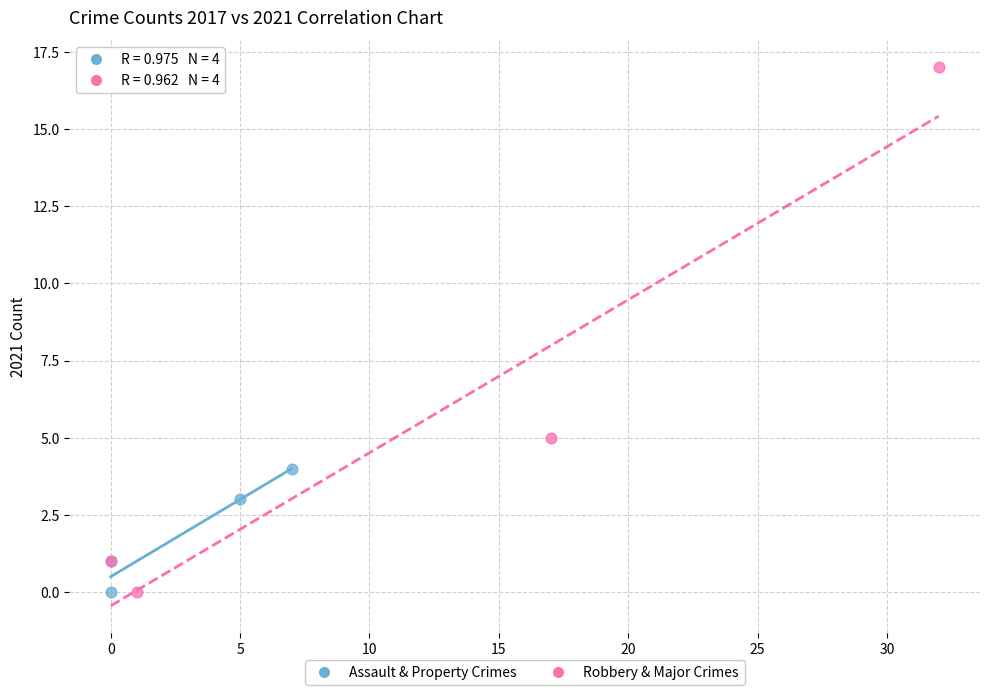

Which series contains the highest Y value?

Robbery & Major Crimes